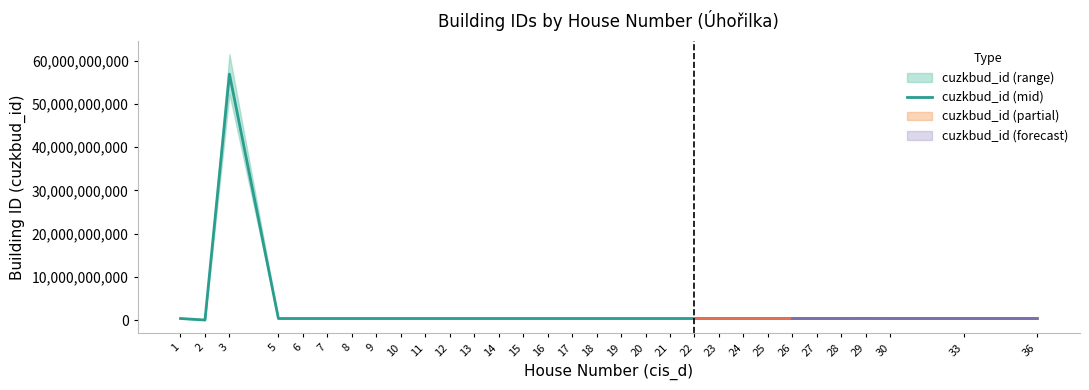

What is the difference between the maximum and second lowest values?

56574328678.3